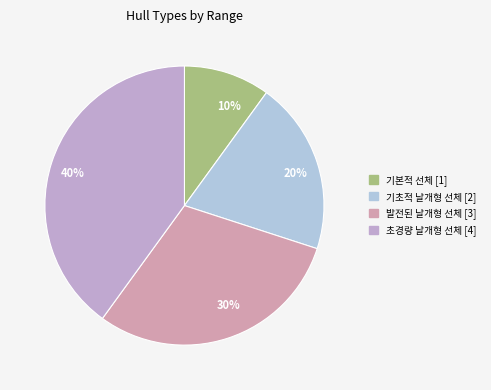

True or false: 초경량 날개형 선체 accounts for 50% of the total.

False